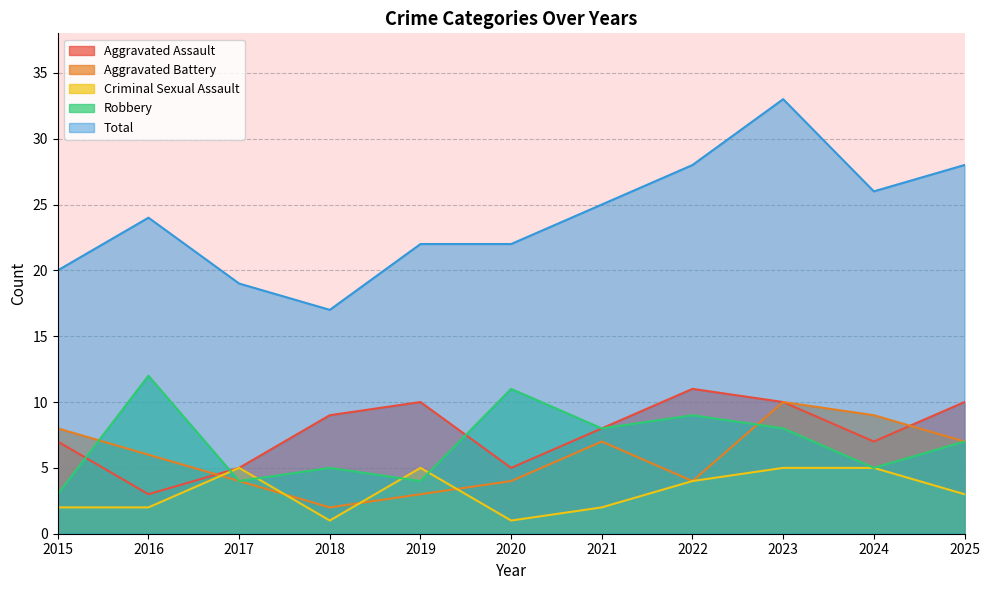

Reading right to left, transcribe all the data shown in this chart.

Aggravated Assault: 10	7	10	11	8	5	10	9	5	3	7
Aggravated Battery: 7	9	10	4	7	4	3	2	4	6	8
Criminal Sexual Assault: 3	5	5	4	2	1	5	1	5	2	2
Robbery: 7	5	8	9	8	11	4	5	4	12	3
Total: 28	26	33	28	25	22	22	17	19	24	20